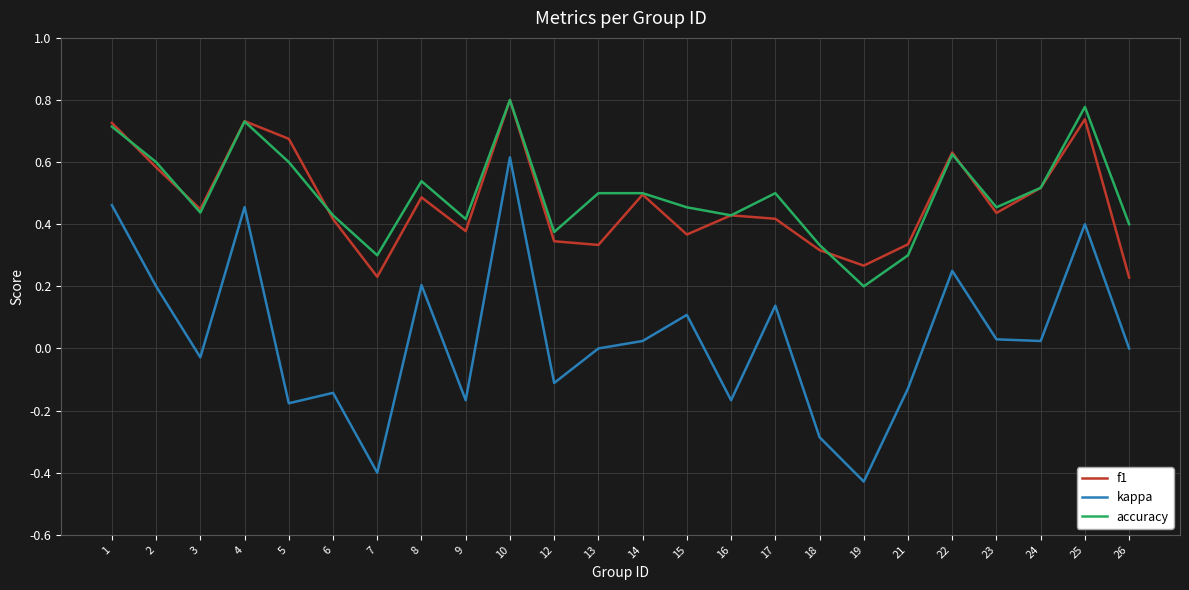

At which category is the sum across all series the highest?

10